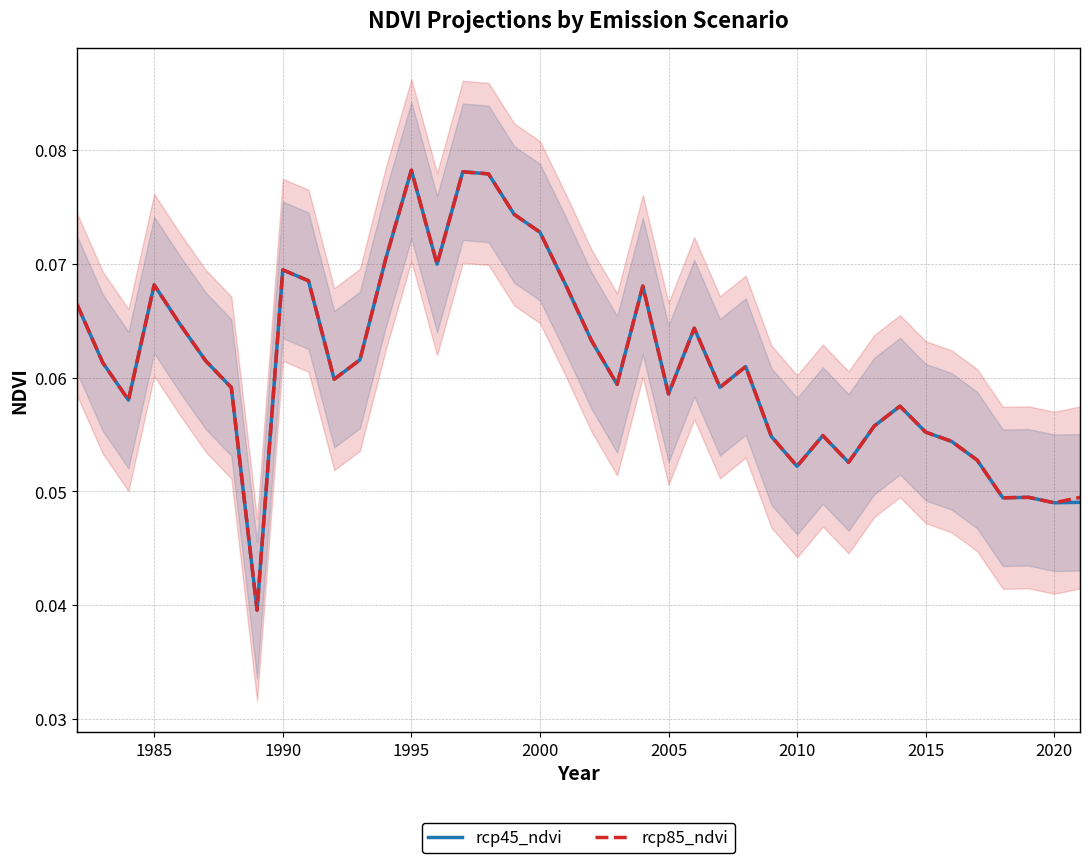

What are all the series names shown in the legend?

rcp45_ndvi, rcp85_ndvi